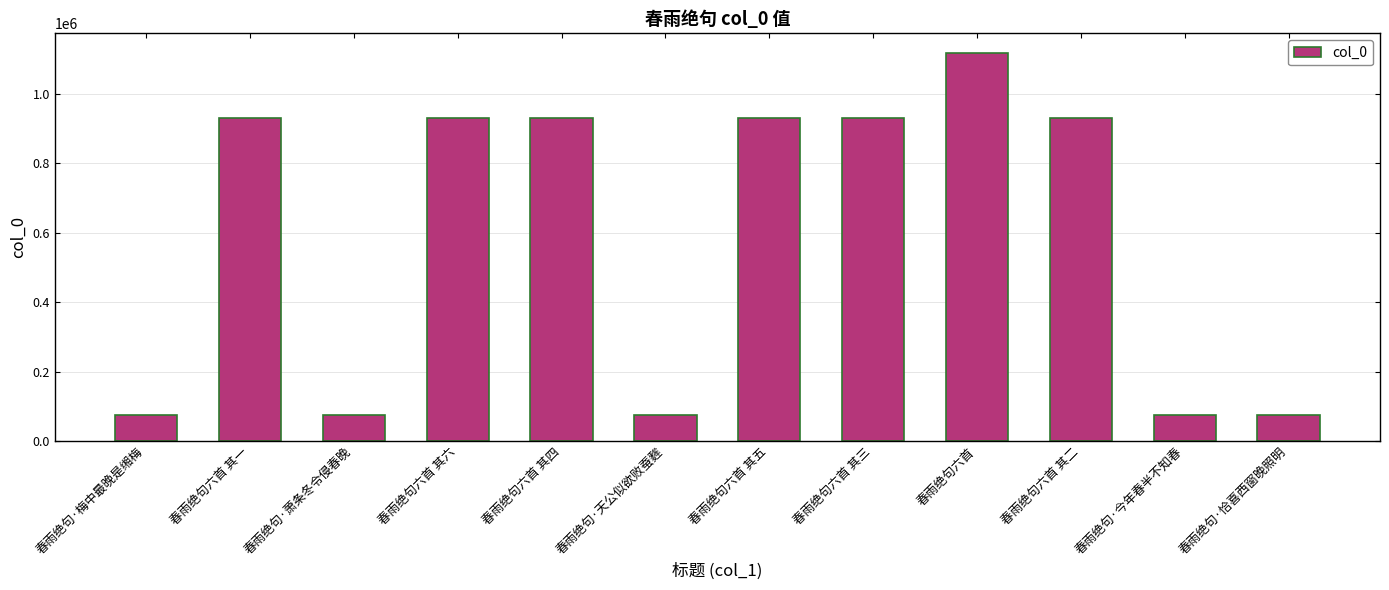

How many data points does each series have?

12